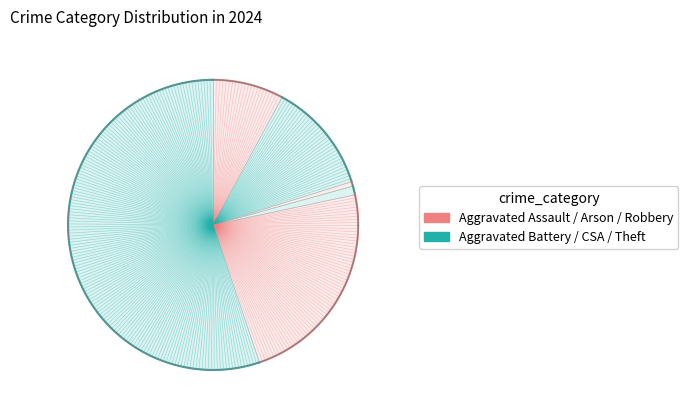

Which slice is the largest?

Theft